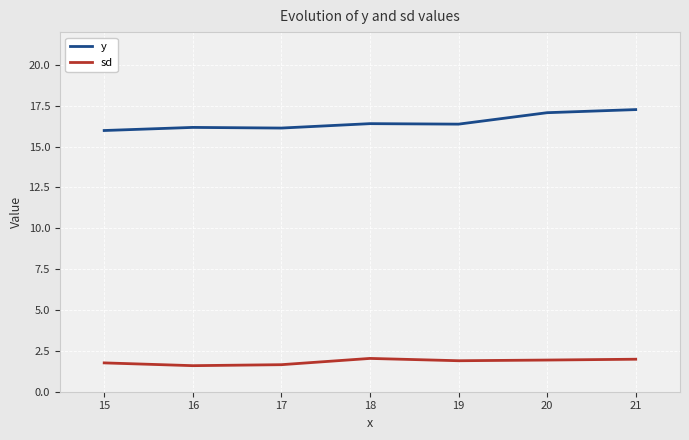

What is the sum of all y values?

115.4